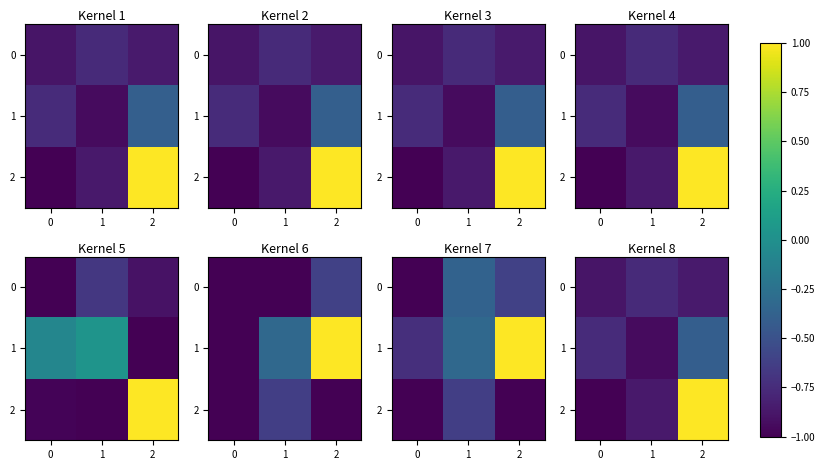

What is the total value across all series at 0?

-2.6